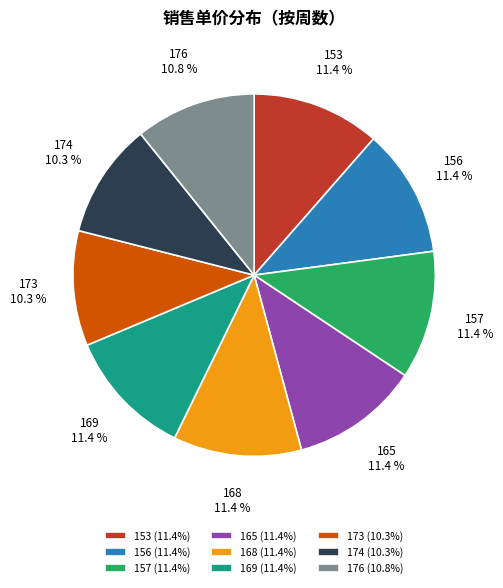

The 169 slice represents 20% of the pie. True or false?

False